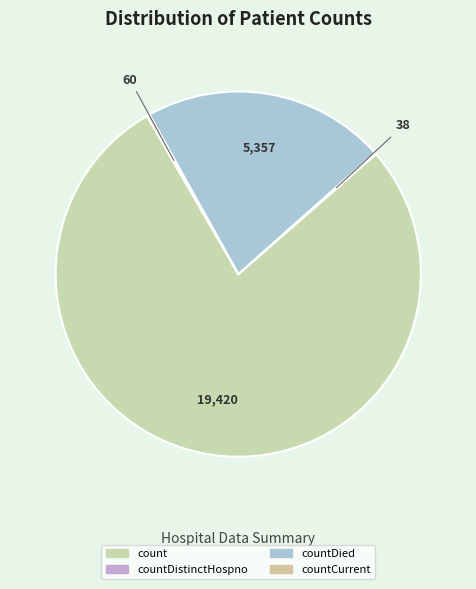

Is it true that countCurrent is 1% of the pie?

False